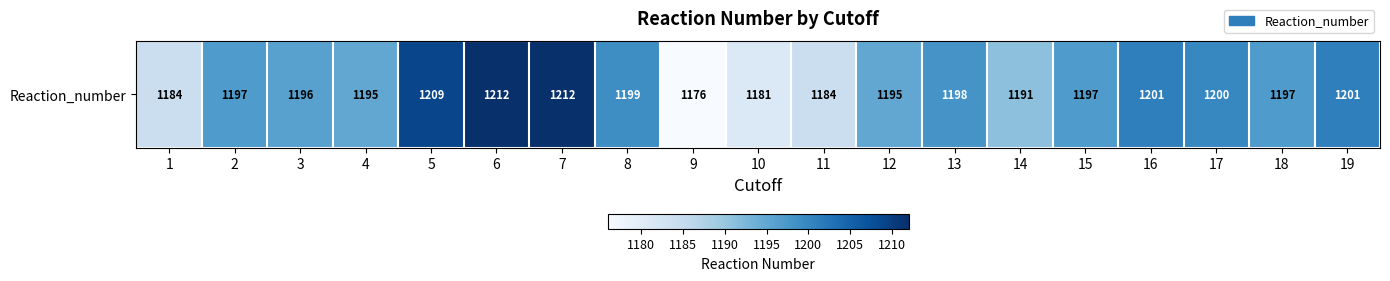

At which label is the value closest to 1194?

4